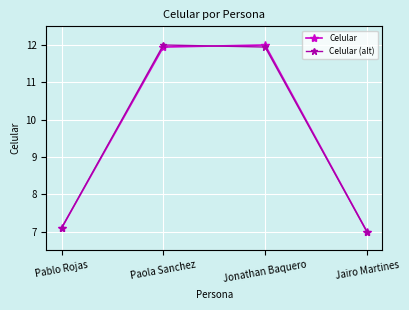

Reading left to right, transcribe all the data shown in this chart.

Celular: 7.1	11.9	12.0	7.0
Celular (alt): 7.1	12.0	11.9	7.0